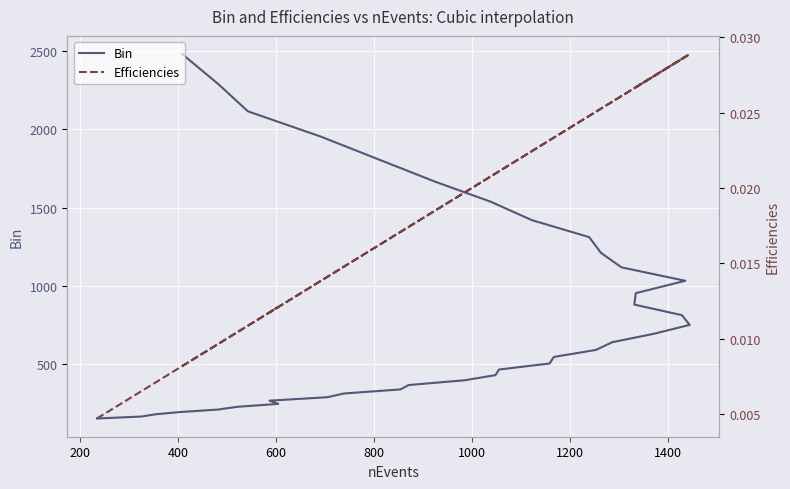

Is the value of Efficiencies at 30 greater than the value of Bin at 800?

No